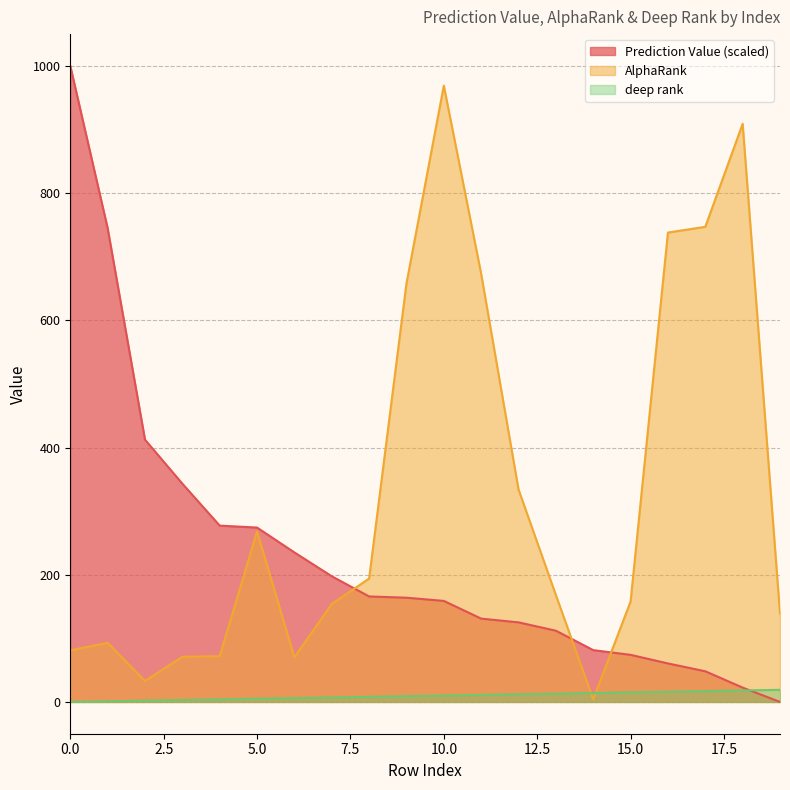

Reading left to right, extract all data points from this chart.

Prediction Value: 1000.0	744.9	412.3	343.2	277.2	274.1	235.0	197.6	165.8	163.9	158.8	131.0	125.1	112.0	81.4	74.0	60.5	48.2	22.5	0.0
AlphaRank: 81.0	93.0	33.0	71.0	72.0	268.0	70.0	154.0	194.0	658.0	969.0	673.0	334.0	168.0	4.0	158.0	738.0	747.0	909.0	139.0
deep rank: 0.0	1.0	2.0	3.0	4.0	5.0	6.0	7.0	8.0	9.0	10.0	11.0	12.0	13.0	14.0	15.0	16.0	17.0	18.0	19.0